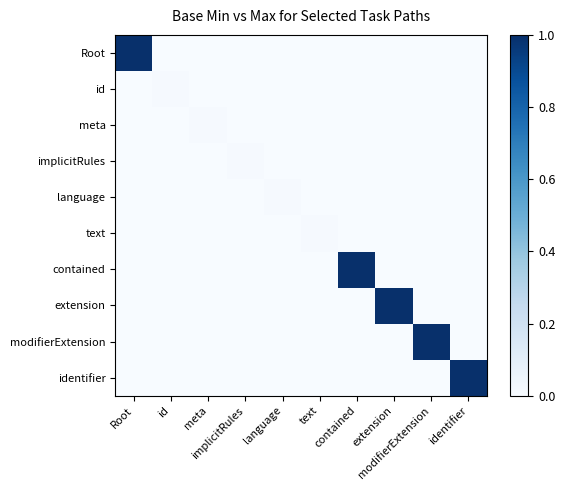

Reading left to right, list all the values displayed in this chart.

Root: Root=1.0	id=0.0	meta=0.0	implicitRules=0.0	language=0.0	text=0.0	contained=0.0	extension=0.0	modifierExtension=0.0	identifier=0.0
id: Root=0.0	id=0.0	meta=0.0	implicitRules=0.0	language=0.0	text=0.0	contained=0.0	extension=0.0	modifierExtension=0.0	identifier=0.0
meta: Root=0.0	id=0.0	meta=0.0	implicitRules=0.0	language=0.0	text=0.0	contained=0.0	extension=0.0	modifierExtension=0.0	identifier=0.0
implicitRules: Root=0.0	id=0.0	meta=0.0	implicitRules=0.0	language=0.0	text=0.0	contained=0.0	extension=0.0	modifierExtension=0.0	identifier=0.0
language: Root=0.0	id=0.0	meta=0.0	implicitRules=0.0	language=0.0	text=0.0	contained=0.0	extension=0.0	modifierExtension=0.0	identifier=0.0
text: Root=0.0	id=0.0	meta=0.0	implicitRules=0.0	language=0.0	text=0.0	contained=0.0	extension=0.0	modifierExtension=0.0	identifier=0.0
contained: Root=0.0	id=0.0	meta=0.0	implicitRules=0.0	language=0.0	text=0.0	contained=1.0	extension=0.0	modifierExtension=0.0	identifier=0.0
extension: Root=0.0	id=0.0	meta=0.0	implicitRules=0.0	language=0.0	text=0.0	contained=0.0	extension=1.0	modifierExtension=0.0	identifier=0.0
modifierExtension: Root=0.0	id=0.0	meta=0.0	implicitRules=0.0	language=0.0	text=0.0	contained=0.0	extension=0.0	modifierExtension=1.0	identifier=0.0
identifier: Root=0.0	id=0.0	meta=0.0	implicitRules=0.0	language=0.0	text=0.0	contained=0.0	extension=0.0	modifierExtension=0.0	identifier=1.0